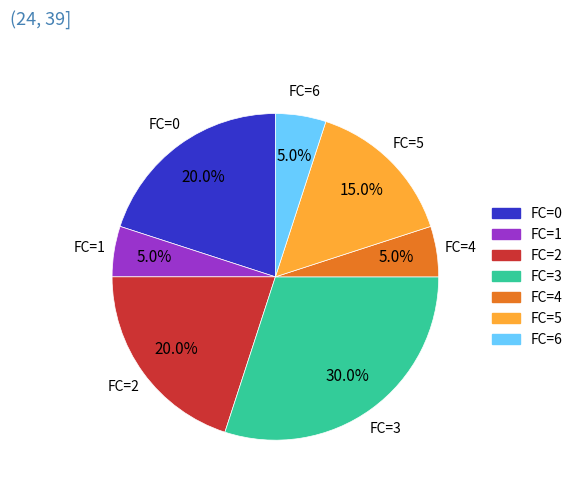

Between FC=2 and FC=6, which is larger?

FC=2